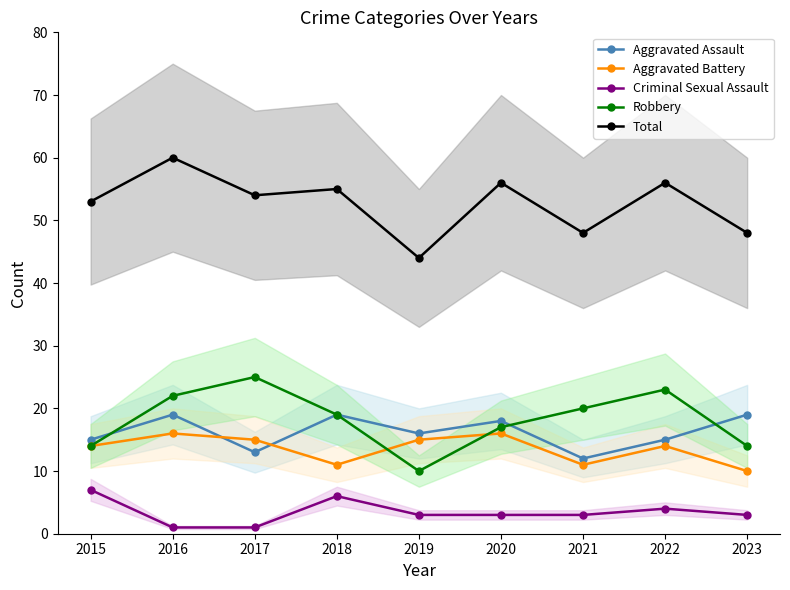

Does the chart display data point markers on the line(s)?

Yes